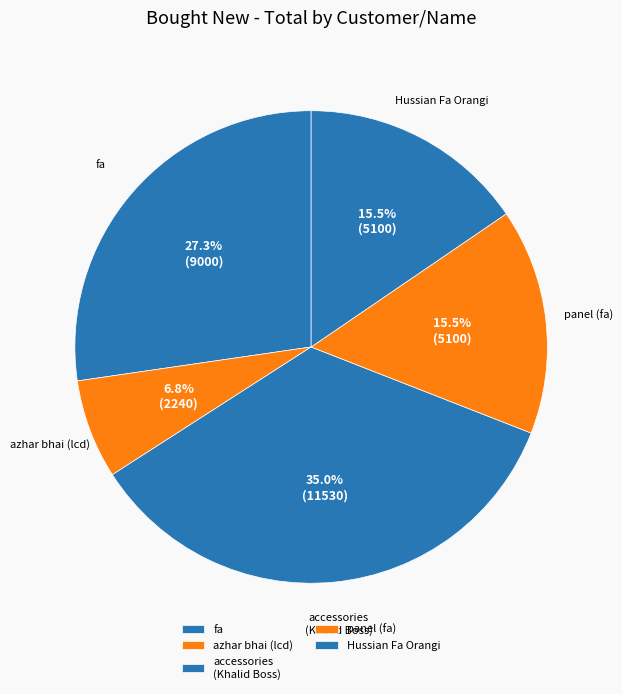

The panel (fa) slice represents 6% of the pie. True or false?

False